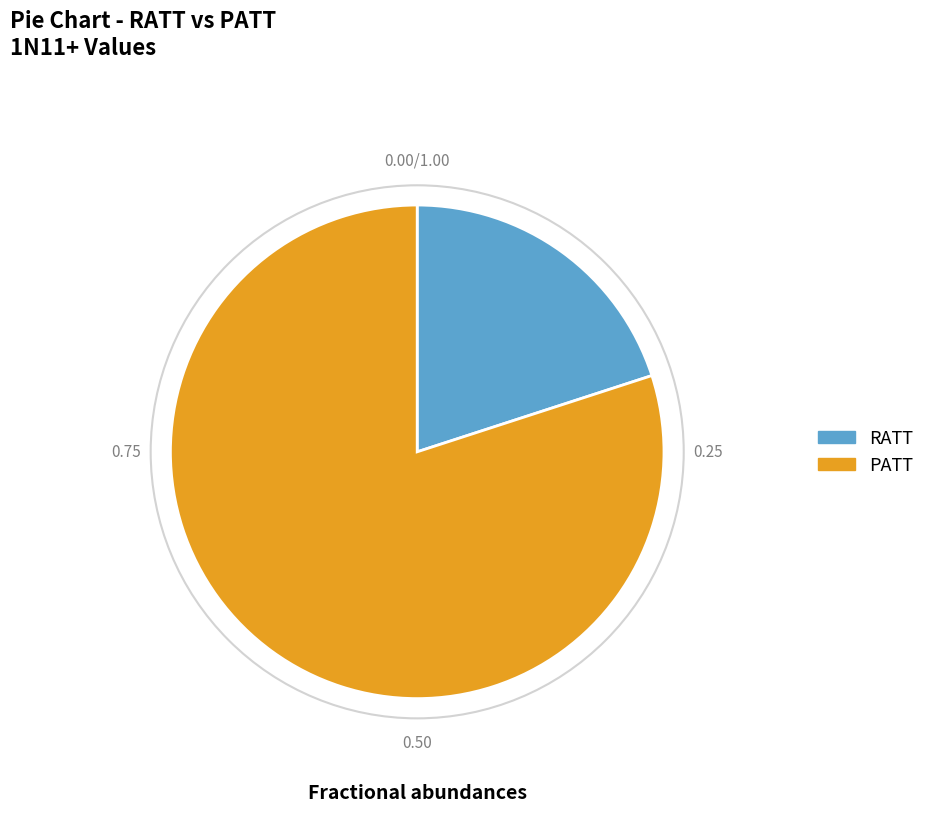

Between RATT and PATT, which is larger?

PATT